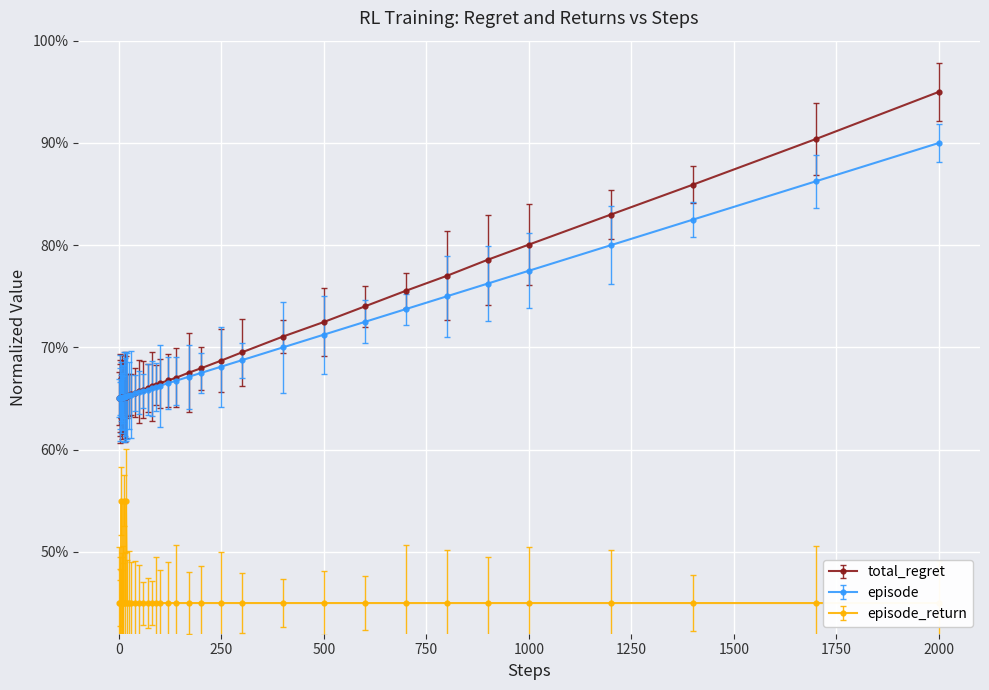

True or false: episode has a value of 26.9 at 250.

False